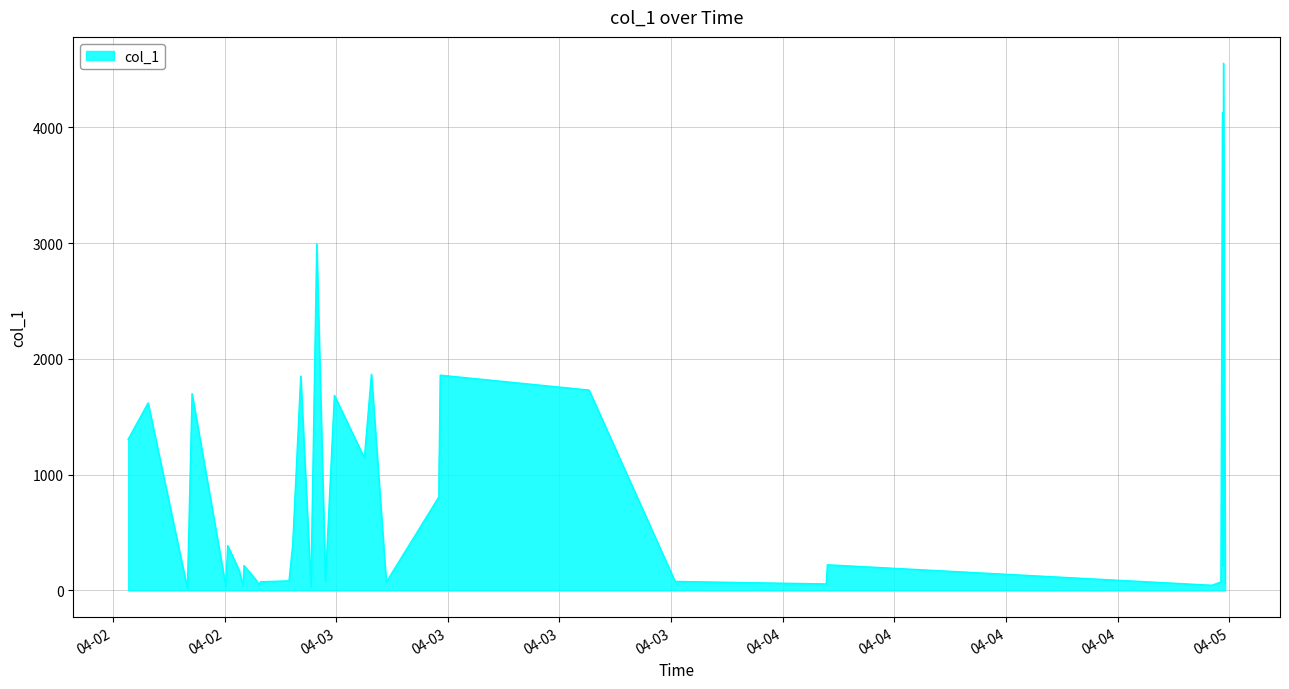

What is the difference between the maximum and minimum values?

4537.5